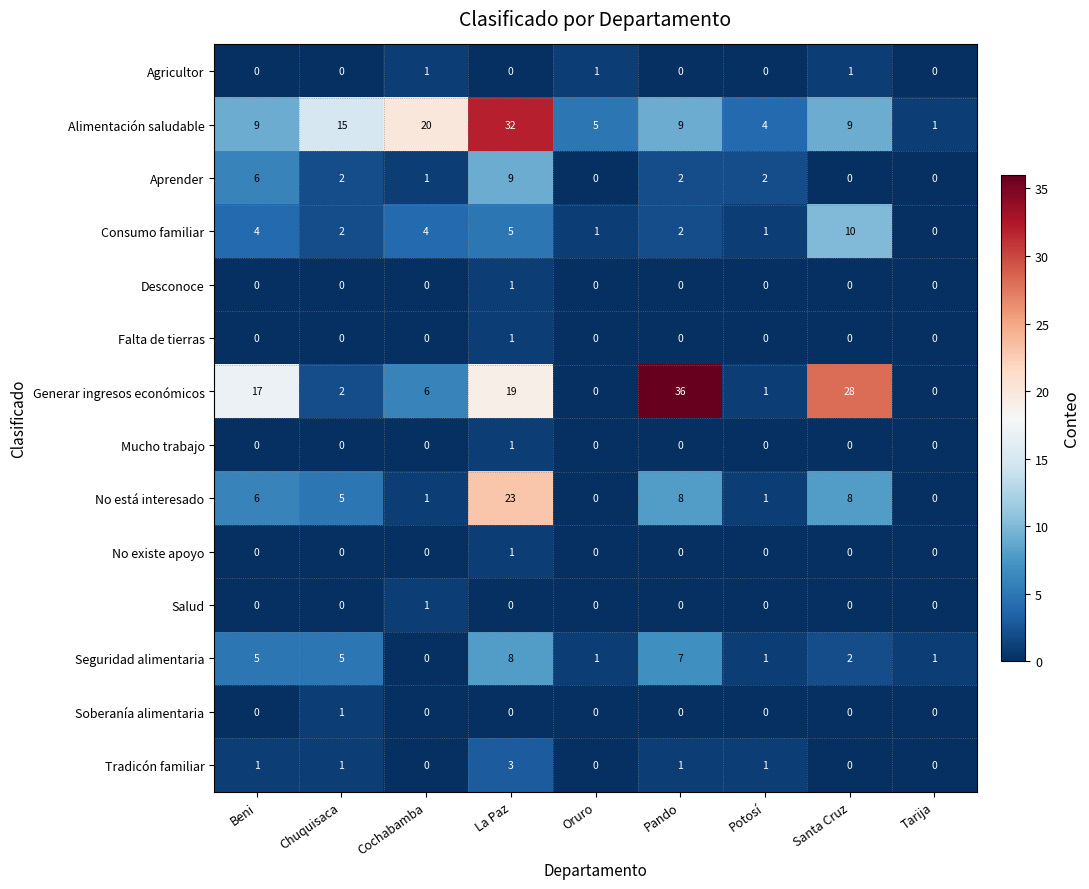

At how many categories does at least one series exceed 22?

3